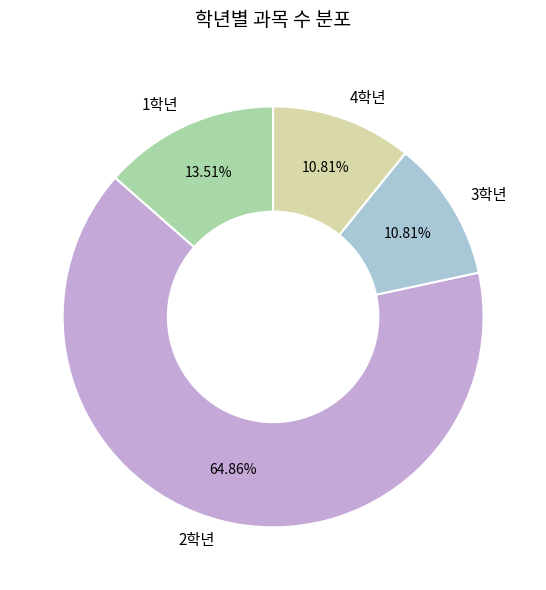

What percentage do 1학년 and 2학년 together represent?

78.4%